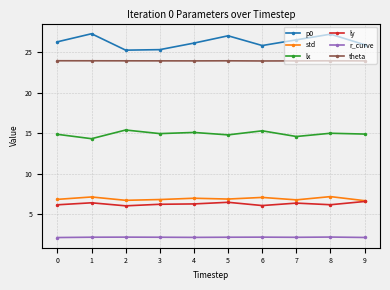

Rank the series by their maximum value, from highest to lowest.

p0, theta, lx, std, ly, r_curve